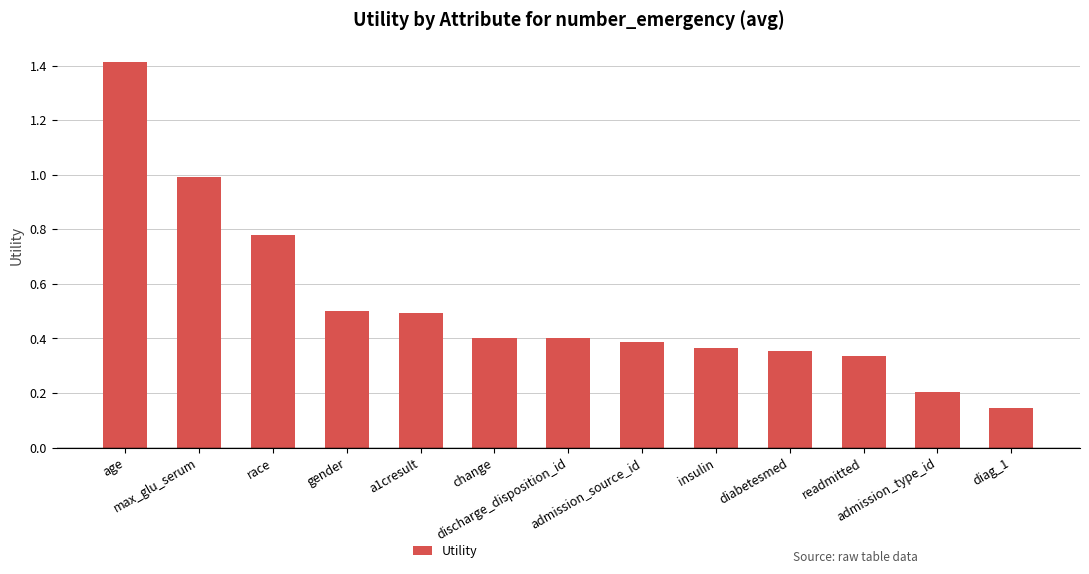

What is the greatest value displayed?

1.4